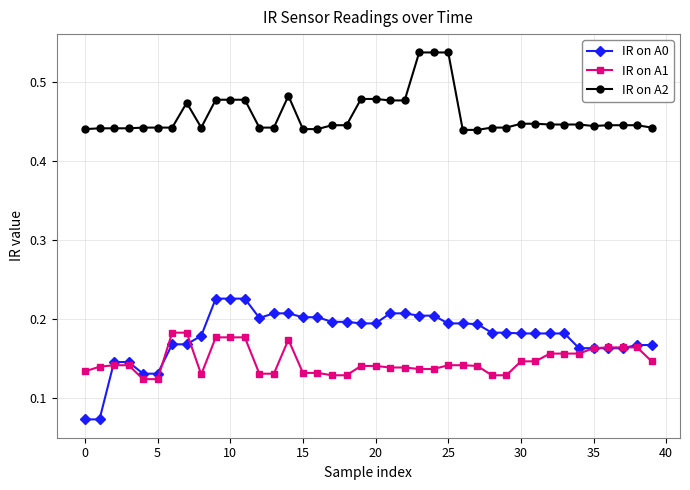

True or false: IR on A2 has more than 0 interior local peaks.

True